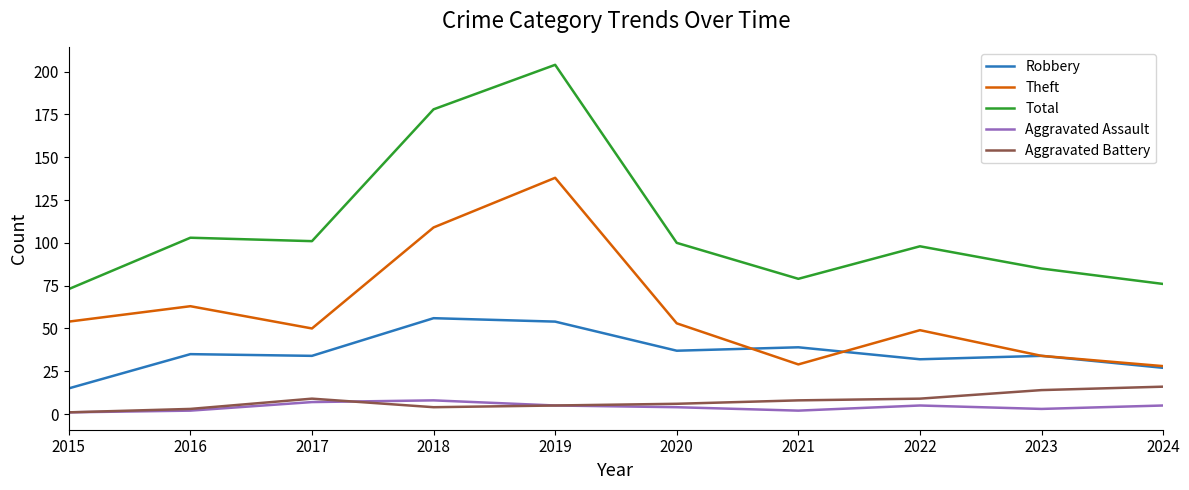

What is the sum of the Aggravated Battery values at 2021 and 2018?

12